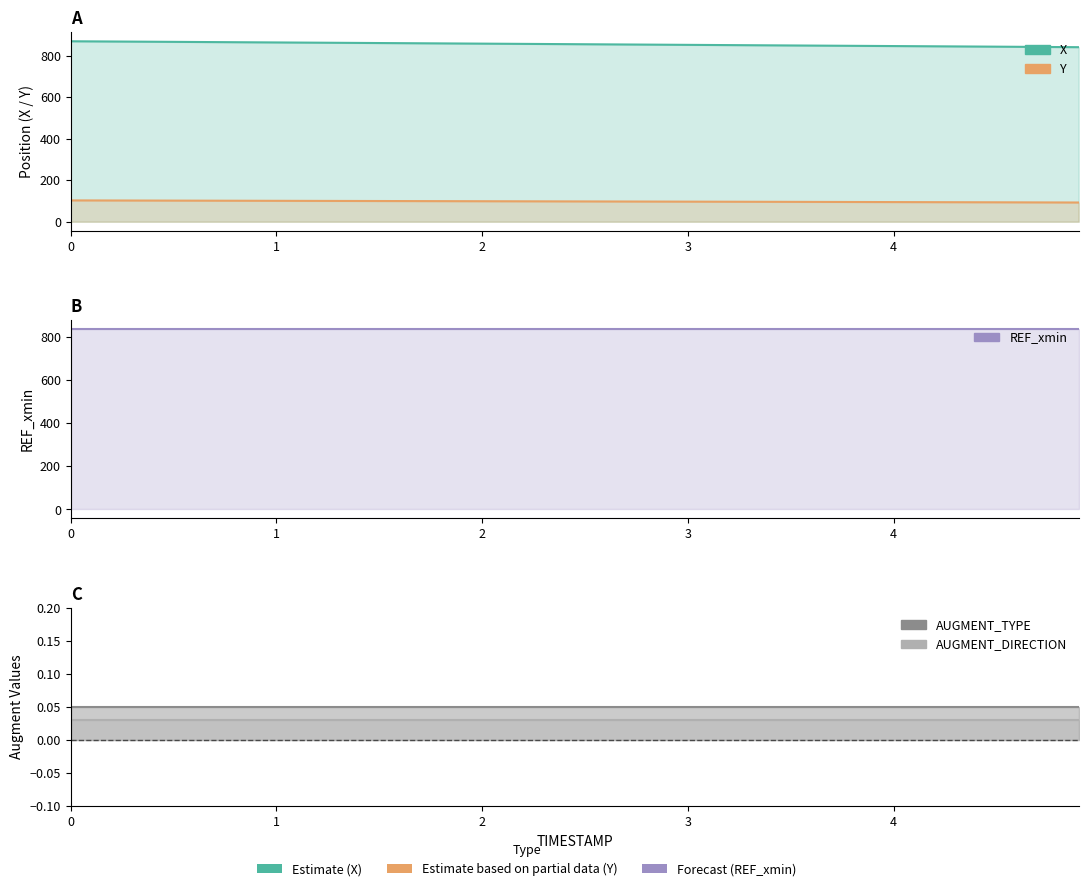

True or false: REF_xmin has more than 0 points higher than both neighbors.

False